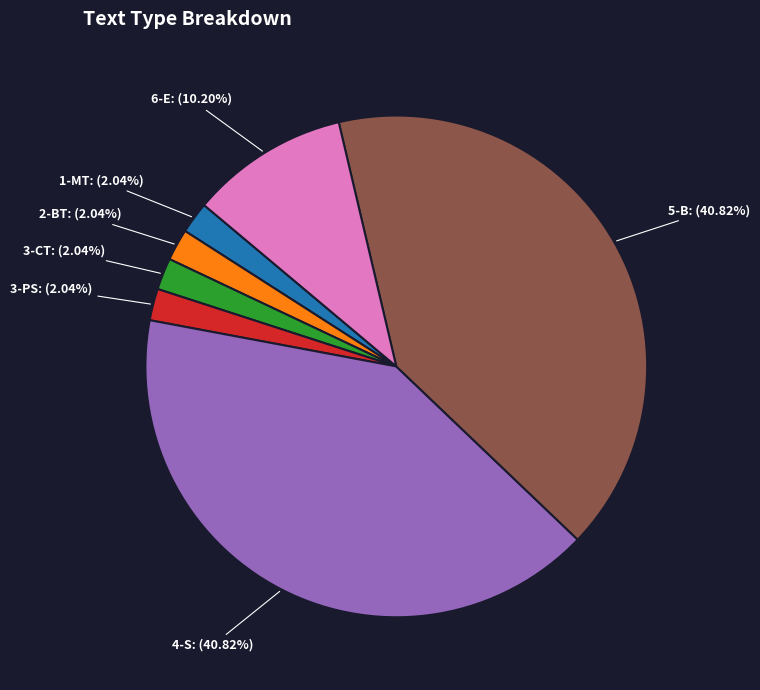

Is there any slice that represents more than half of the pie?

No